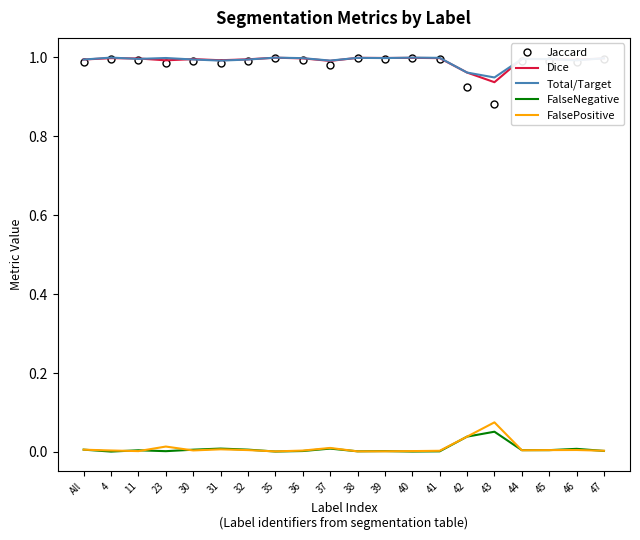

True or false: Dice and FalseNegative cross at least once.

False